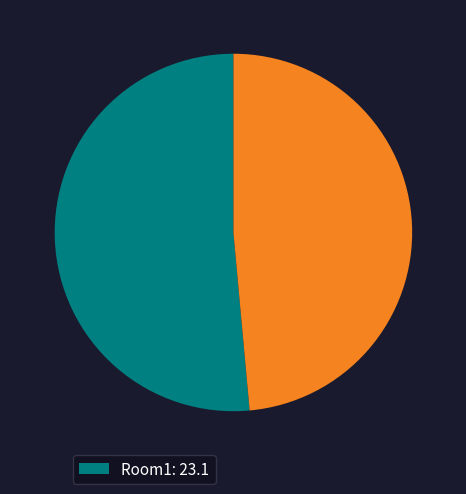

Is there any slice that represents more than half of the pie?

Yes